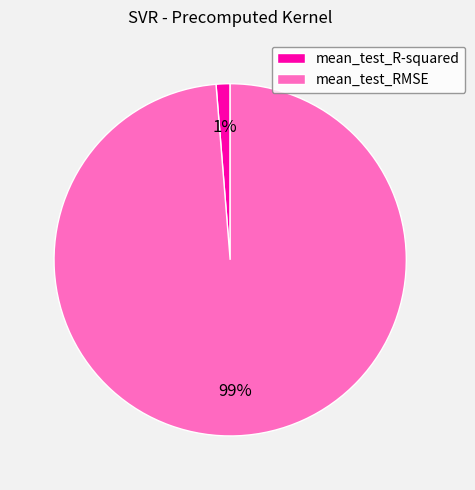

Is mean_test_R-squared the majority of the pie?

No